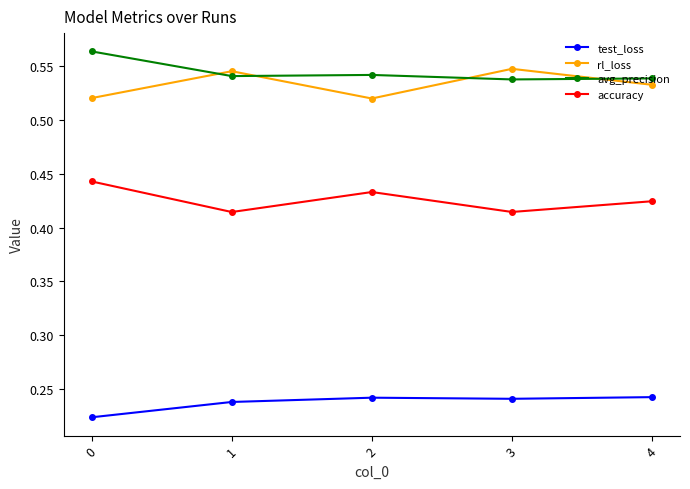

List the series in order of their peak value, lowest first.

test_loss, accuracy, rl_loss, avg_precision